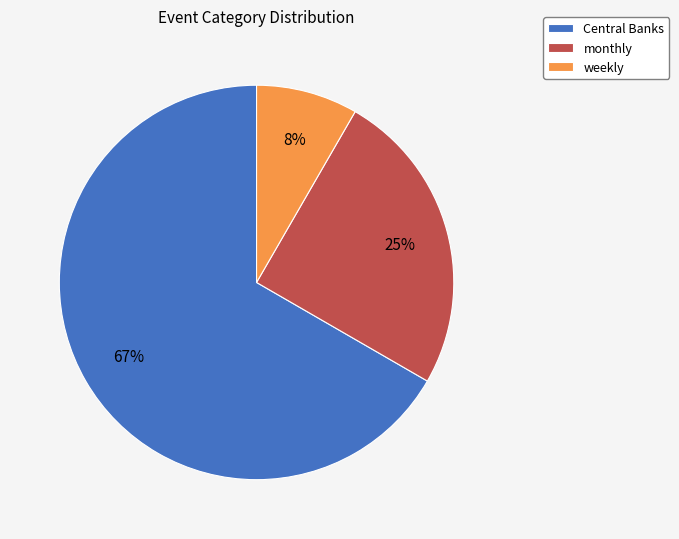

Is it true that weekly is 1% of the pie?

False